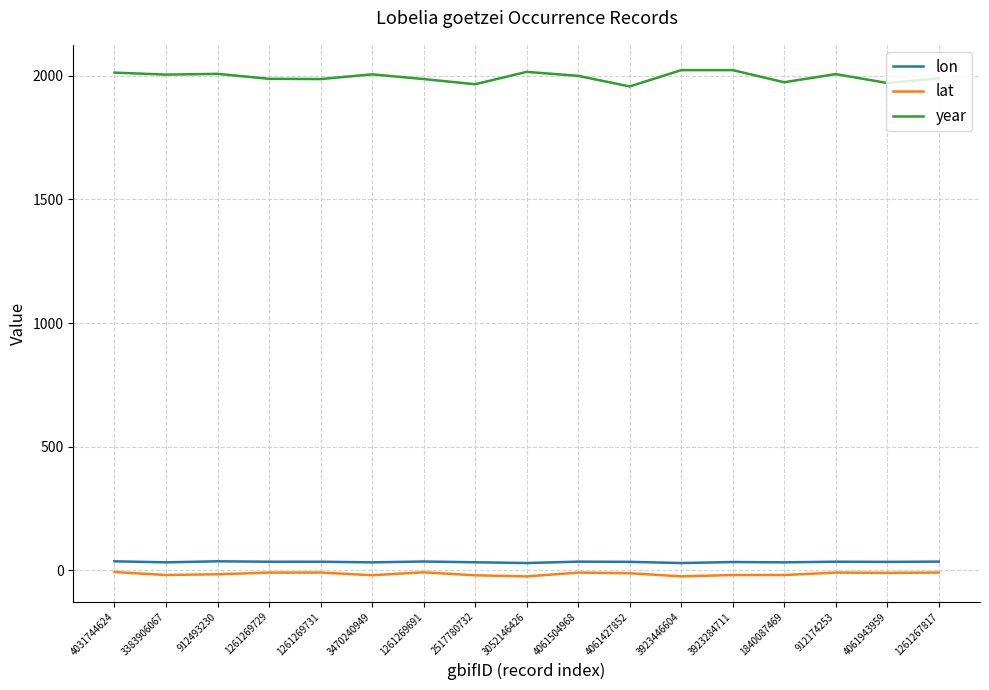

Which series has the largest total across all categories?

year